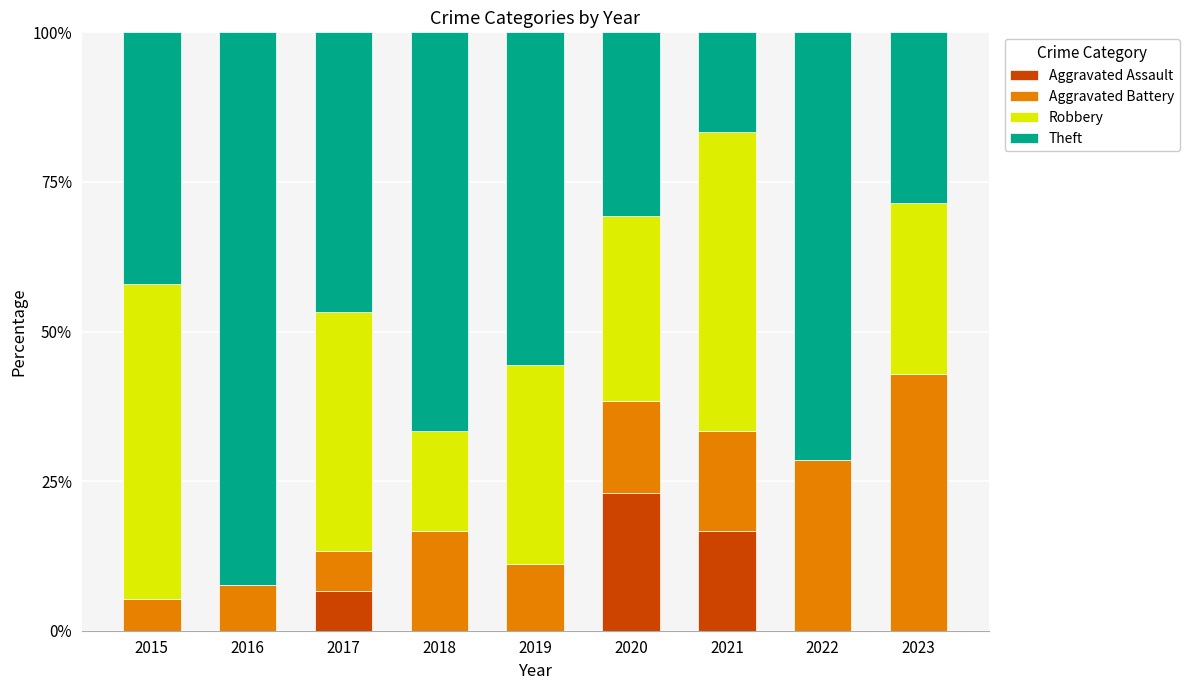

What is the maximum value for Aggravated Assault?

23.1